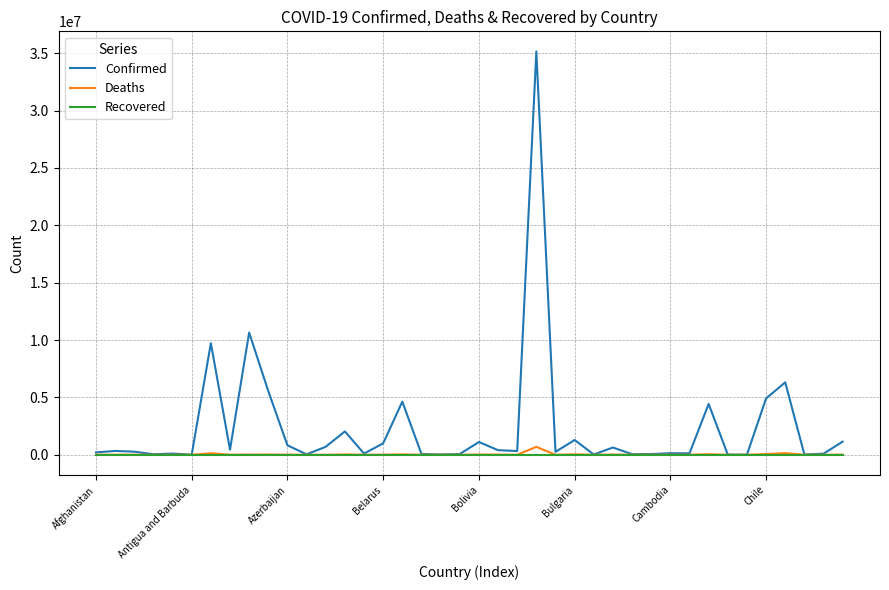

What is the highest value of the Deaths series?

689442